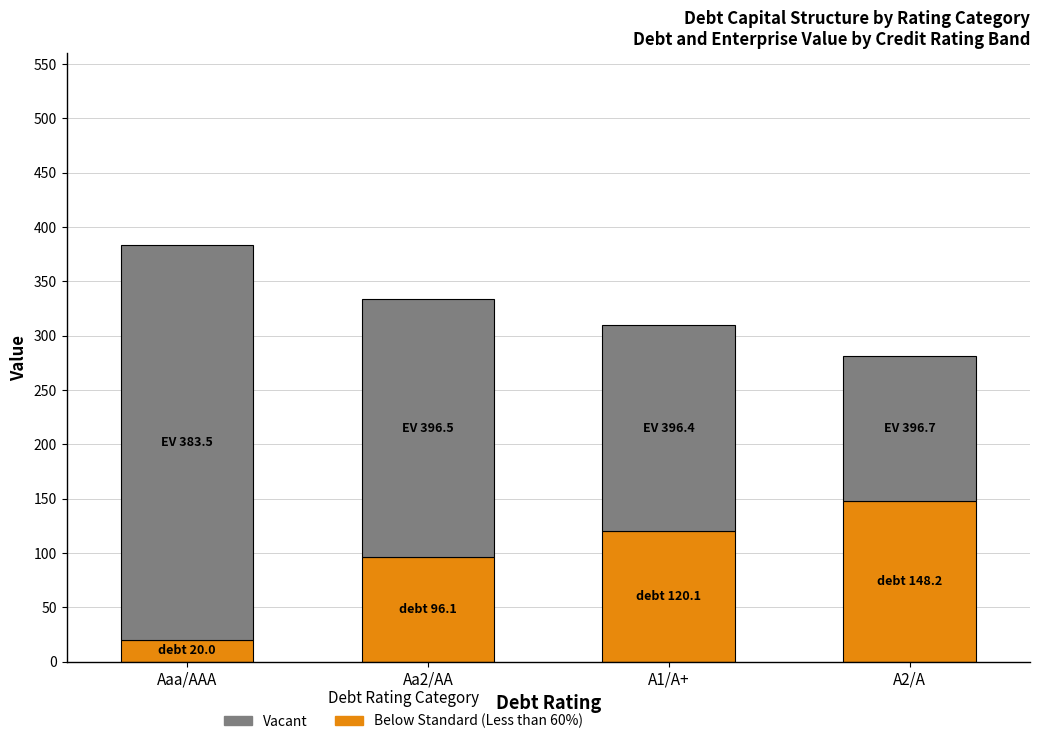

At which category is the sum across all series the highest?

Aaa/AAA